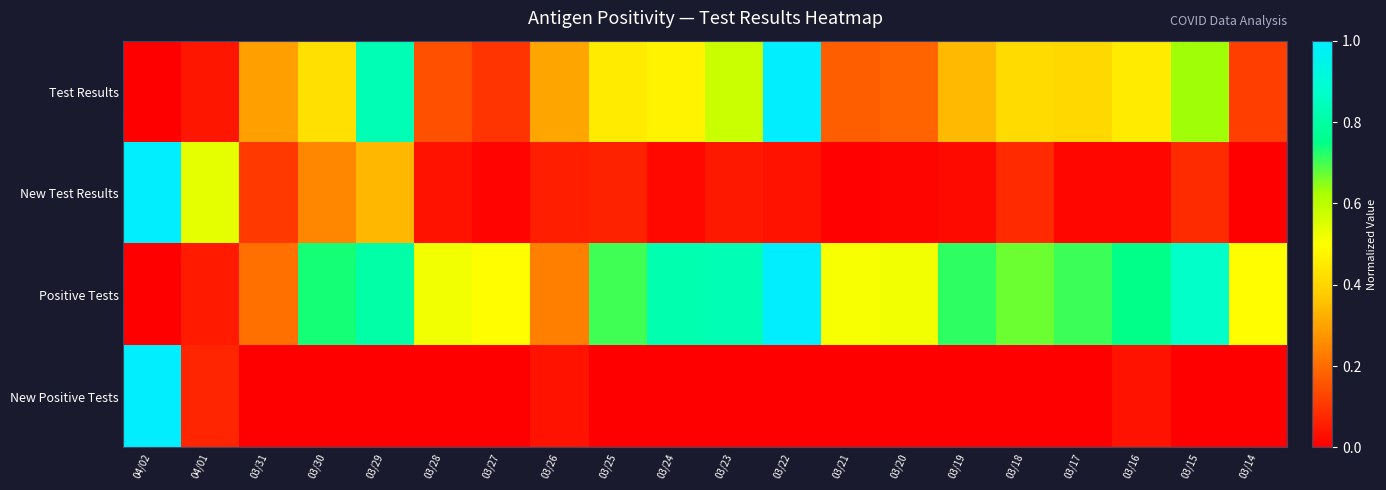

Which label corresponds to the smallest value in the chart?

04/02